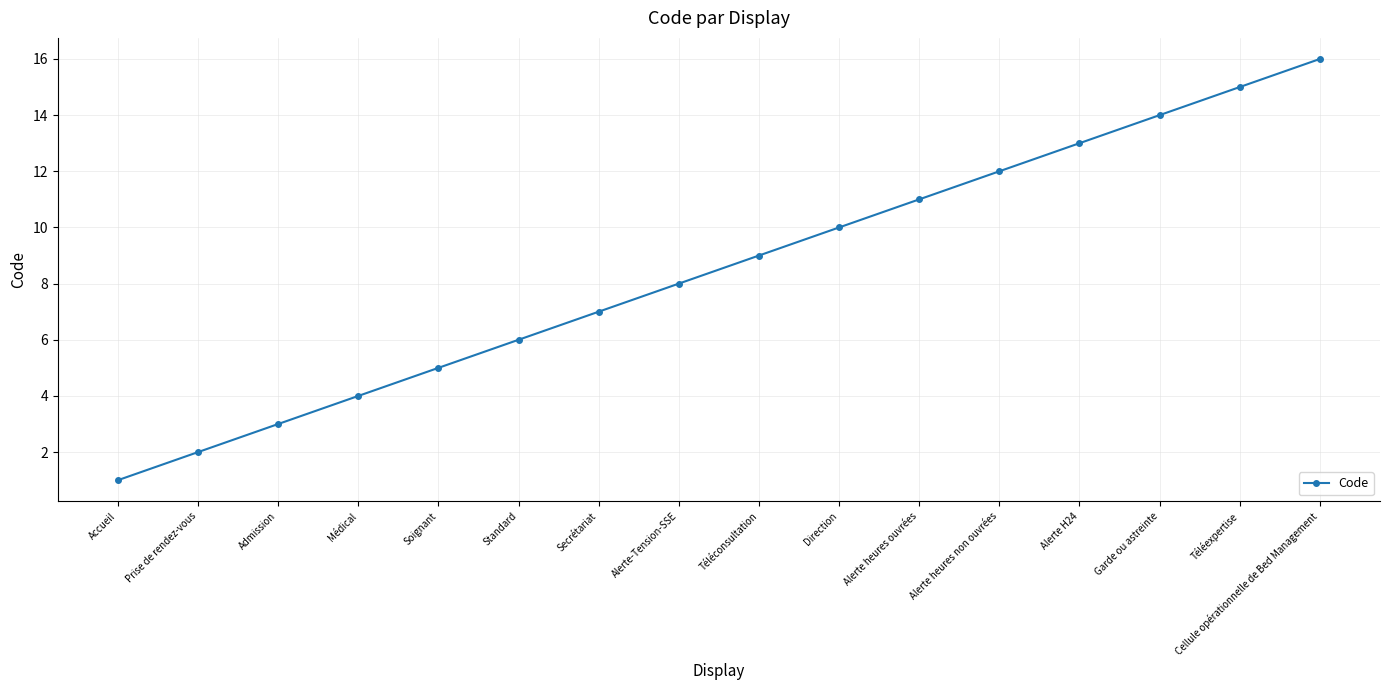

Is it true that the value at Prise de rendez-vous is 1?

False